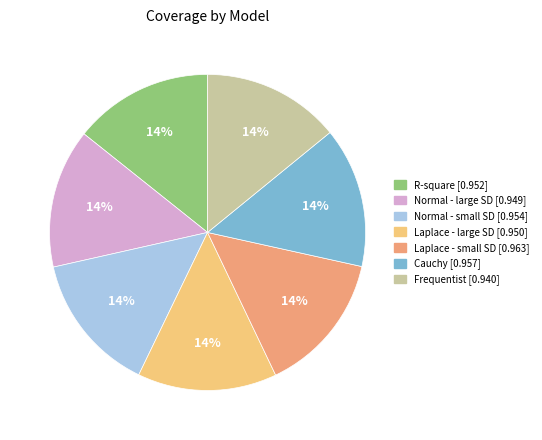

To the nearest percent, what percentage of the pie is Normal - large SD?

14%